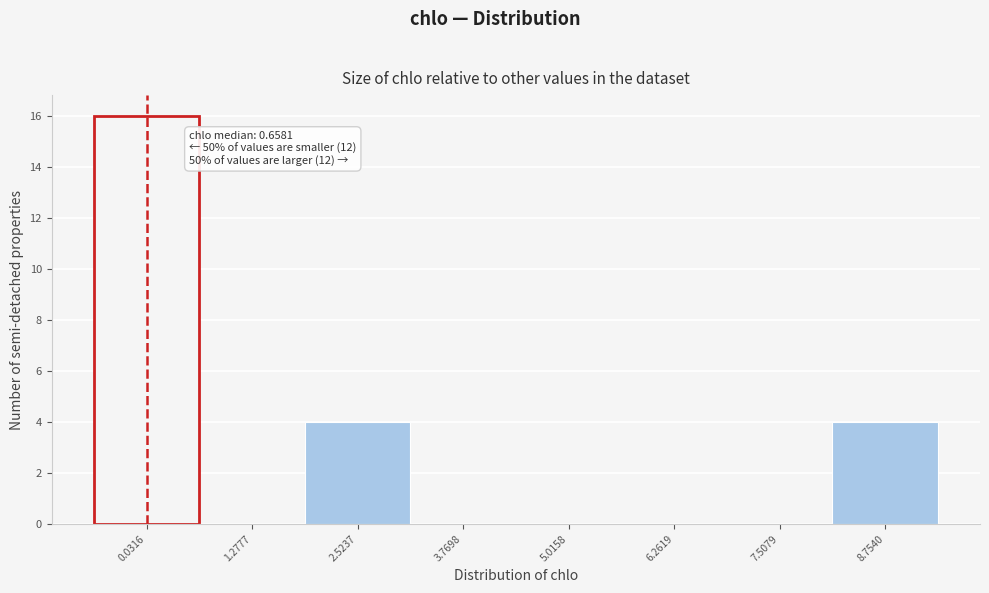

Reading left to right, extract all data points from this chart.

0.0316=16	1.2777=0	2.5237=4	3.7698=0	5.0158=0	6.2619=0	7.5079=0	8.7540=4